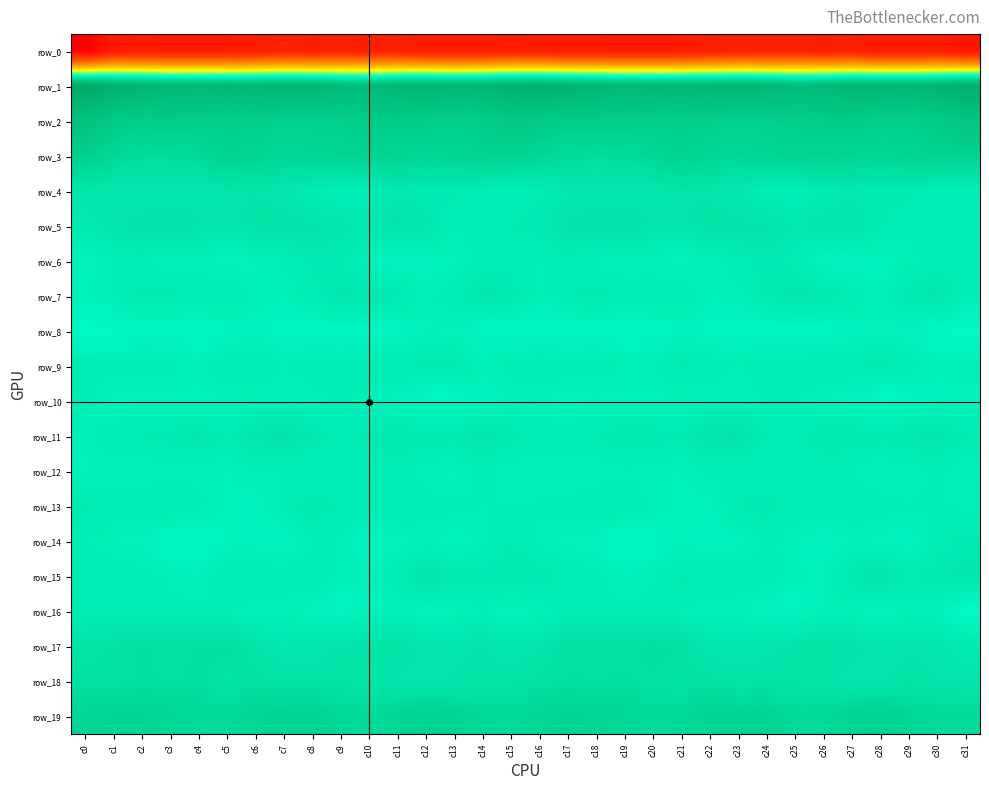

Which series has the widest spread of values?

row_0